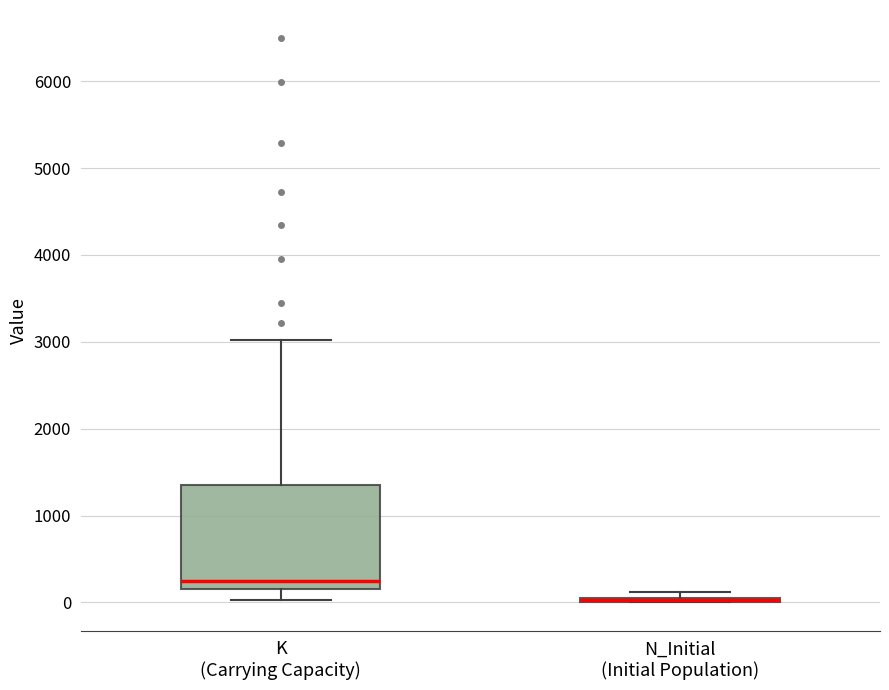

Comparing the boxes themselves (not the whiskers), which one is the tallest?

K (Carrying Capacity)